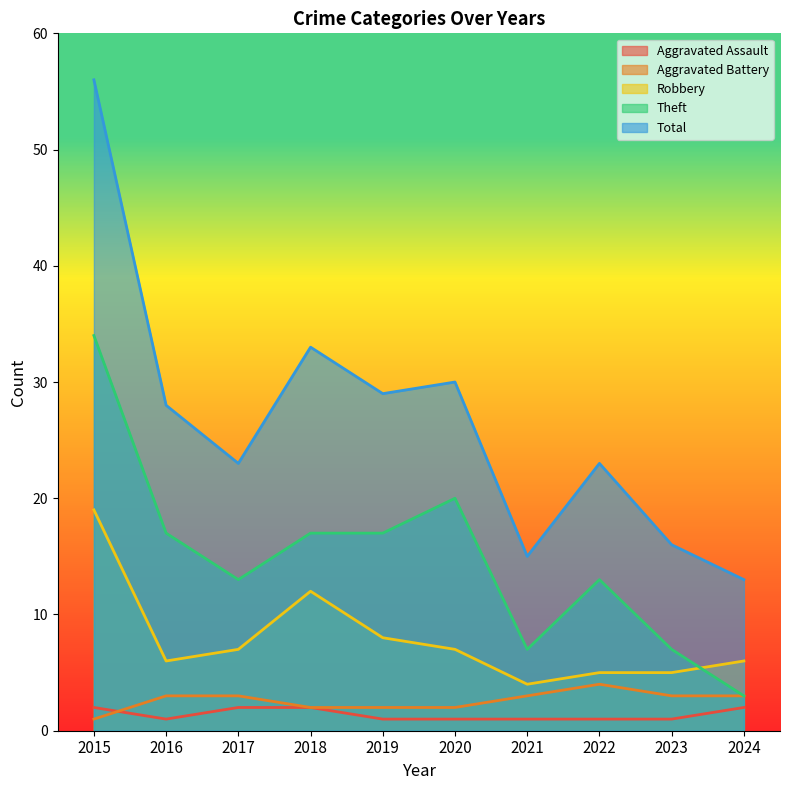

At how many categories does at least one series exceed 43?

1